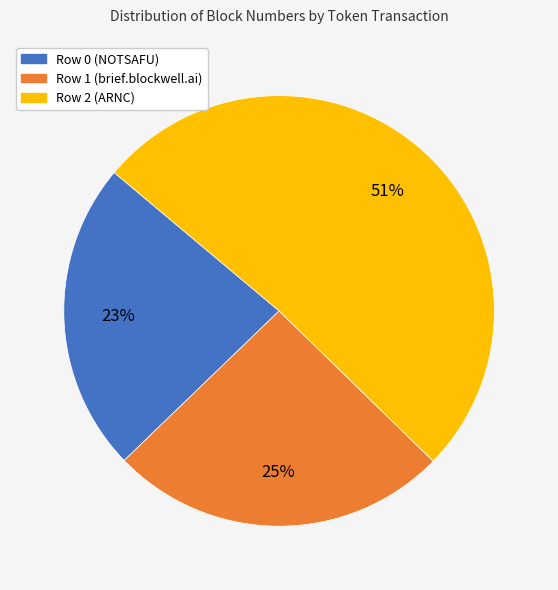

Is Row 2 (ARNC) the majority of the pie?

Yes